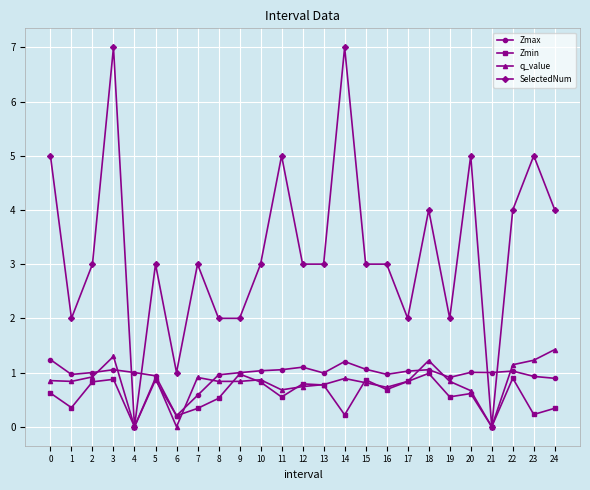

Where is the first local minimum for SelectedNum?

1